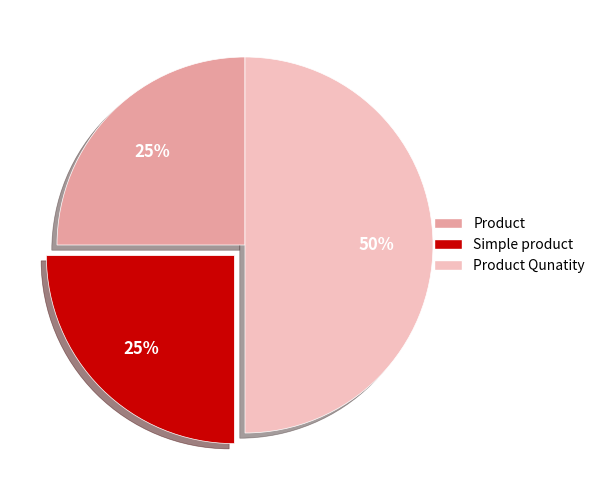

Is the sum of Simple product and Product Qunatity greater than half?

Yes